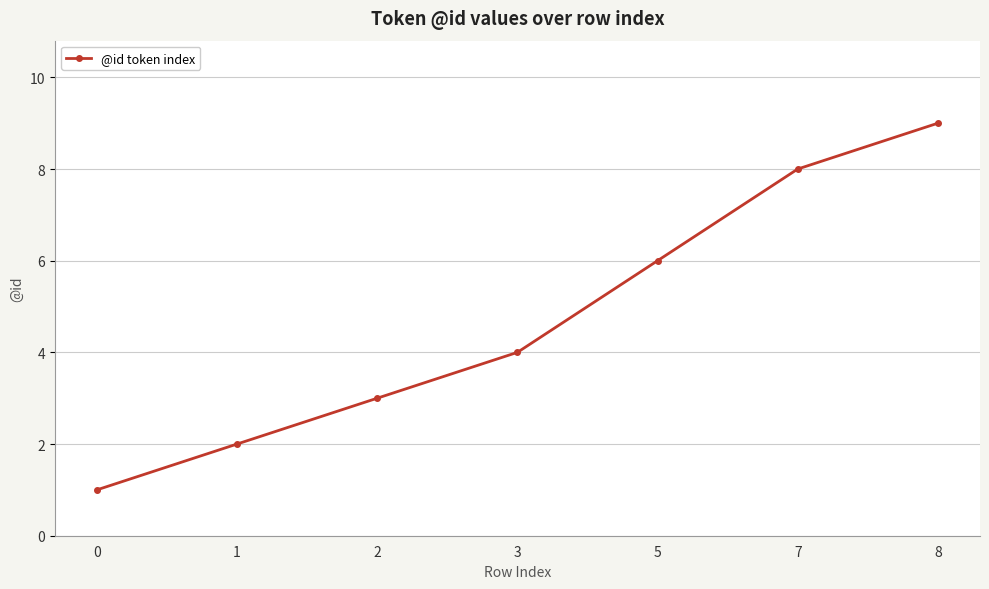

True or false: the data shows 2 at 7.

False